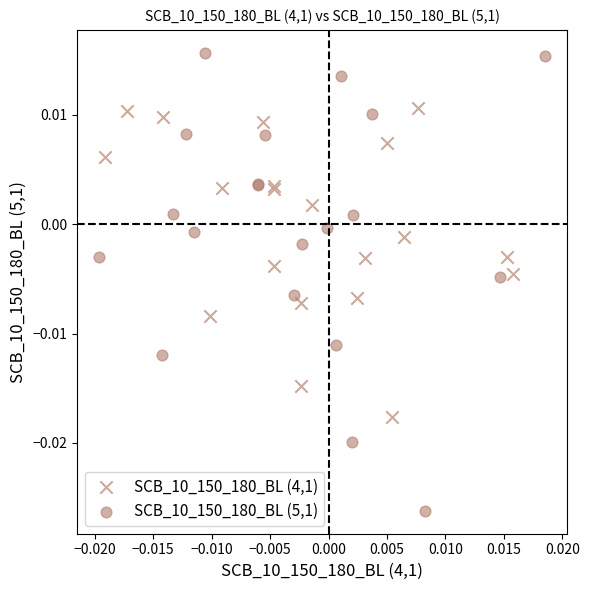

Which series contains the highest Y value?

SCB_10_150_180_BL (5,1)